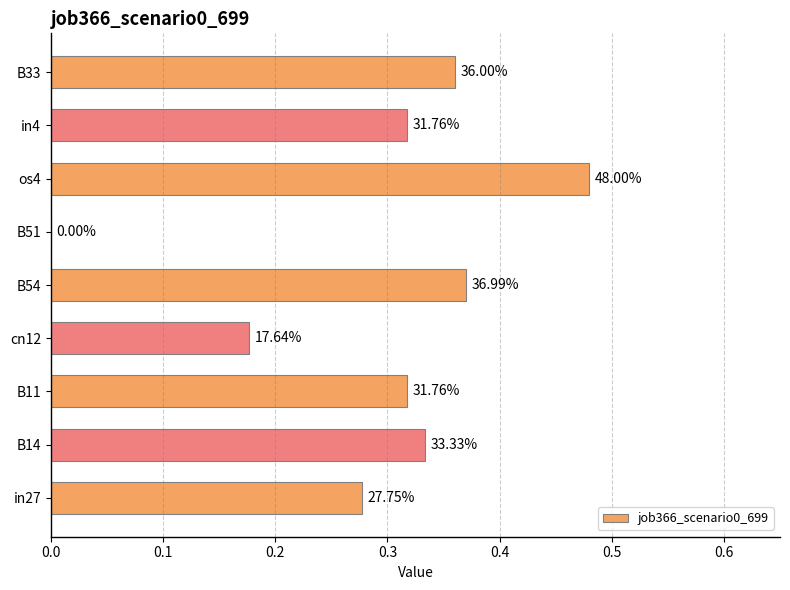

How many values are between 0 and 1?

9